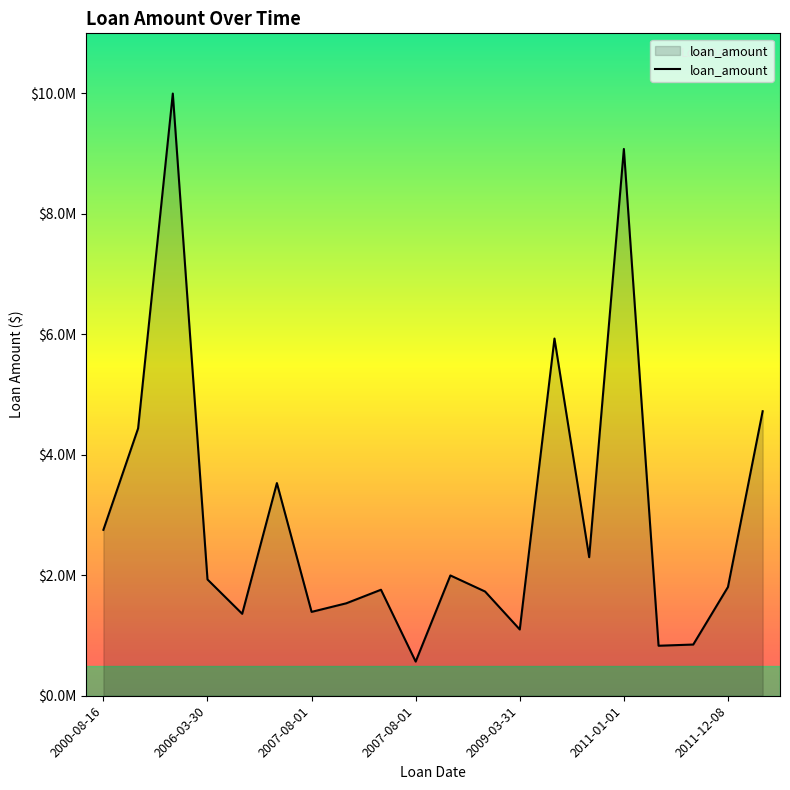

Does the chart have visible grid lines?

No